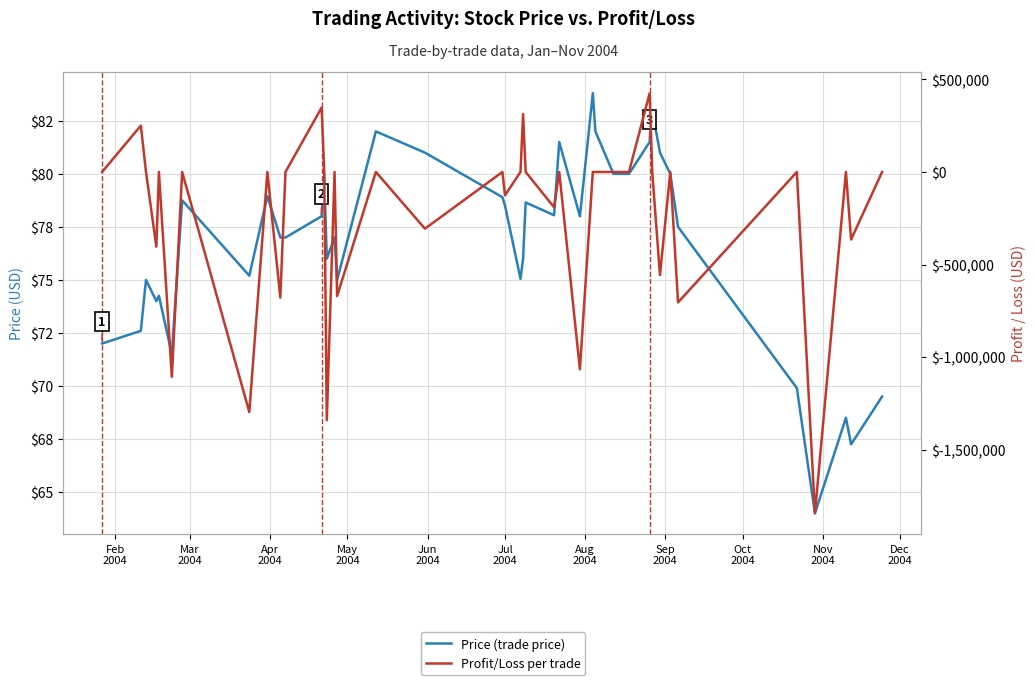

Reading left to right, transcribe all the data shown in this chart.

Price (trade price): 72.0	72.6	75.0	74.0	74.2	71.5	78.8	75.2	79.0	77.0	77.0	78.0	80.0	76.0	77.0	75.0	82.0	81.0	78.9	78.5	75.0	76.0	78.7	78.0	81.5	78.0	83.8	82.0	80.0	80.0	81.5	83.0	81.0	80.0	77.5	69.9	64.0	68.5	67.2	69.5
Profit/Loss per trade: 0.0	249999.6	0.0	-403333.0	0.0	-1105431.2	0.0	-1295636.4	0.0	-677882.4	0.0	347632.0	0.0	-1339654.4	0.0	-669498.0	0.0	-306173.0	0.0	-125728.8	0.0	312332.4	0.0	-190615.8	0.0	-1064857.5	0.0	0.0	0.0	0.0	424782.0	0.0	-556140.0	0.0	-703865.0	0.0	-1841726.3	0.0	-364562.5	0.0